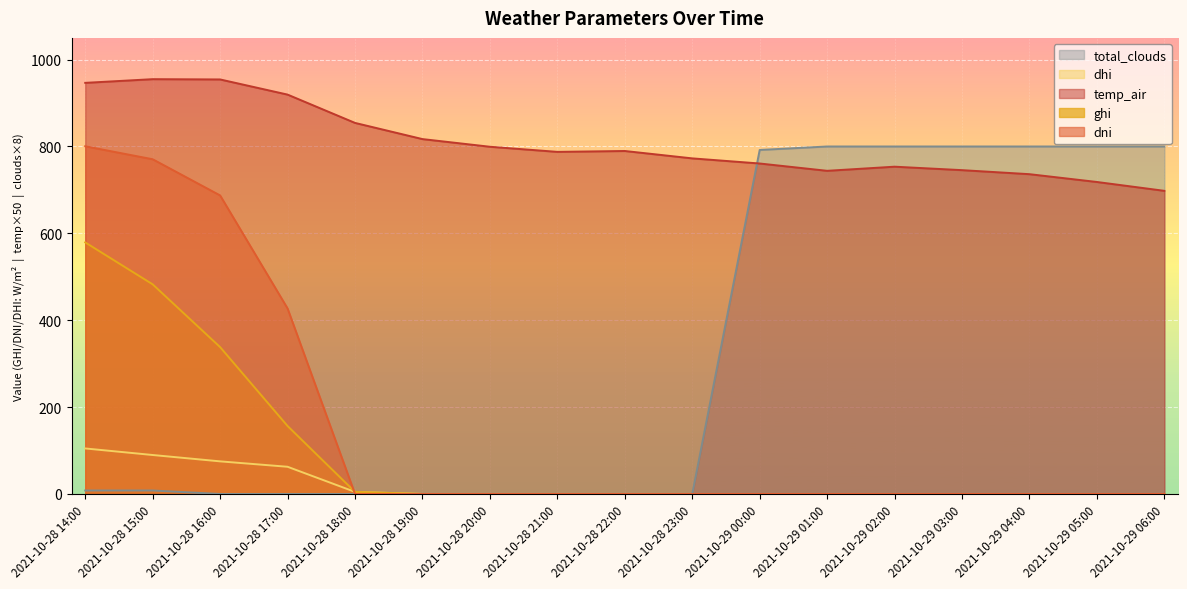

At which label does total_clouds reach its minimum?

2021-10-28 16:00